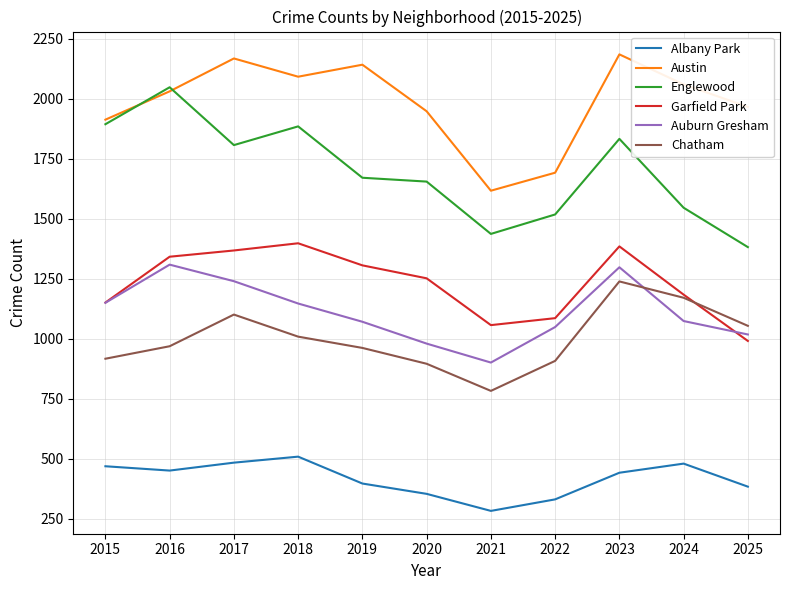

What are all the series names shown in the legend?

Albany Park, Austin, Englewood, Garfield Park, Auburn Gresham, Chatham